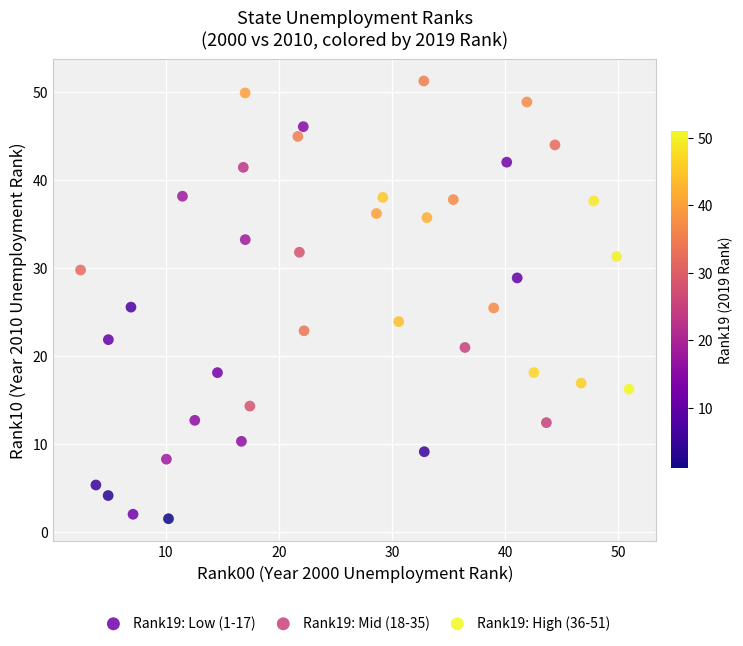

What are all the series names shown in the legend?

Rank19: Low (1-17), Rank19: Mid (18-35), Rank19: High (36-51)